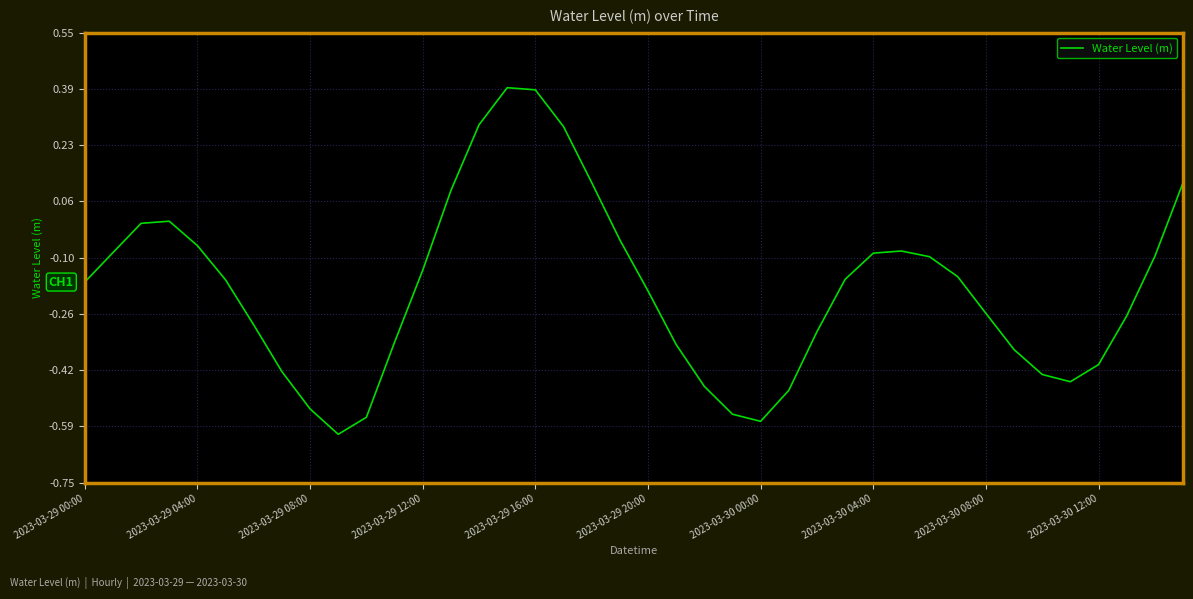

Does the chart display data point markers on the line(s)?

No